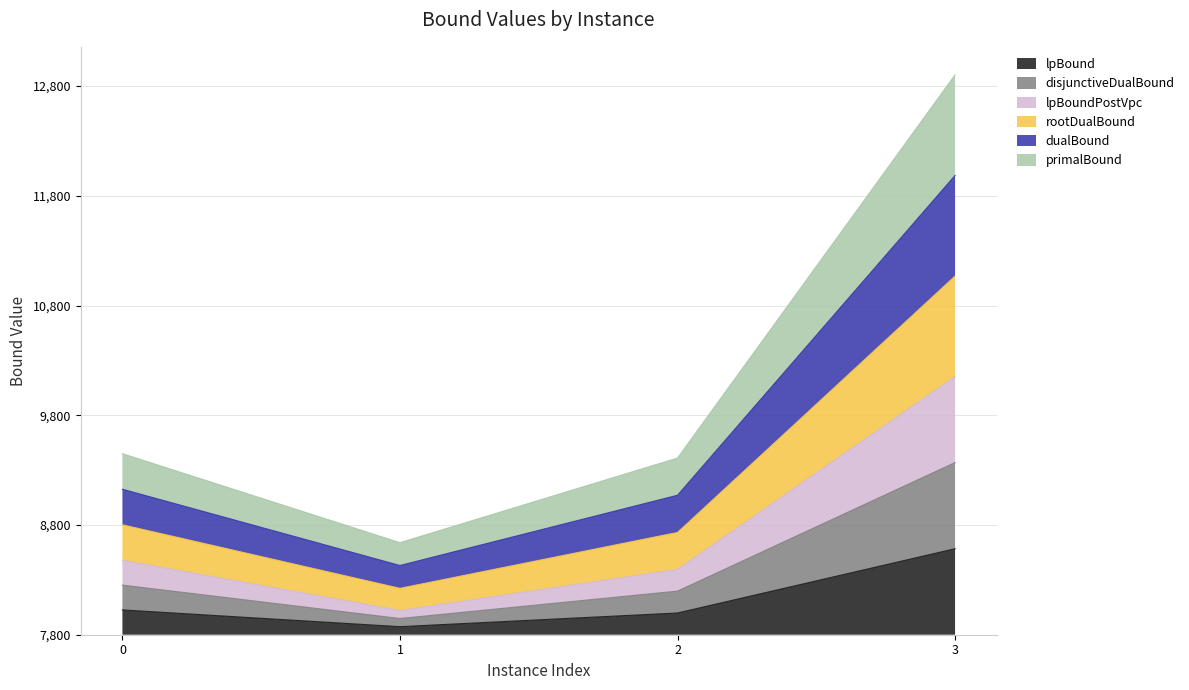

True or false: primalBound and dualBound cross at least once.

False